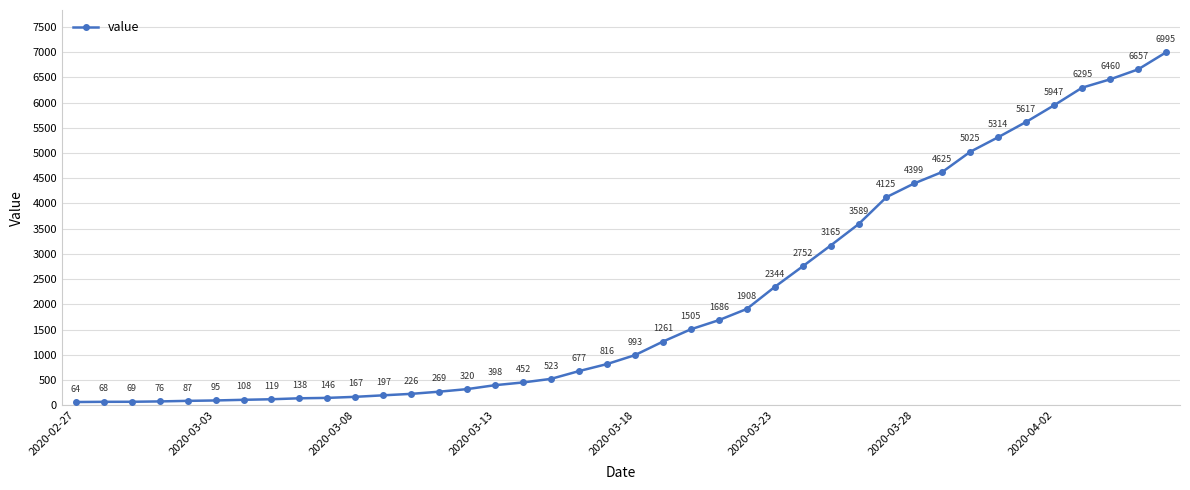

True or false: there are more than 2 points higher than both neighbors.

False